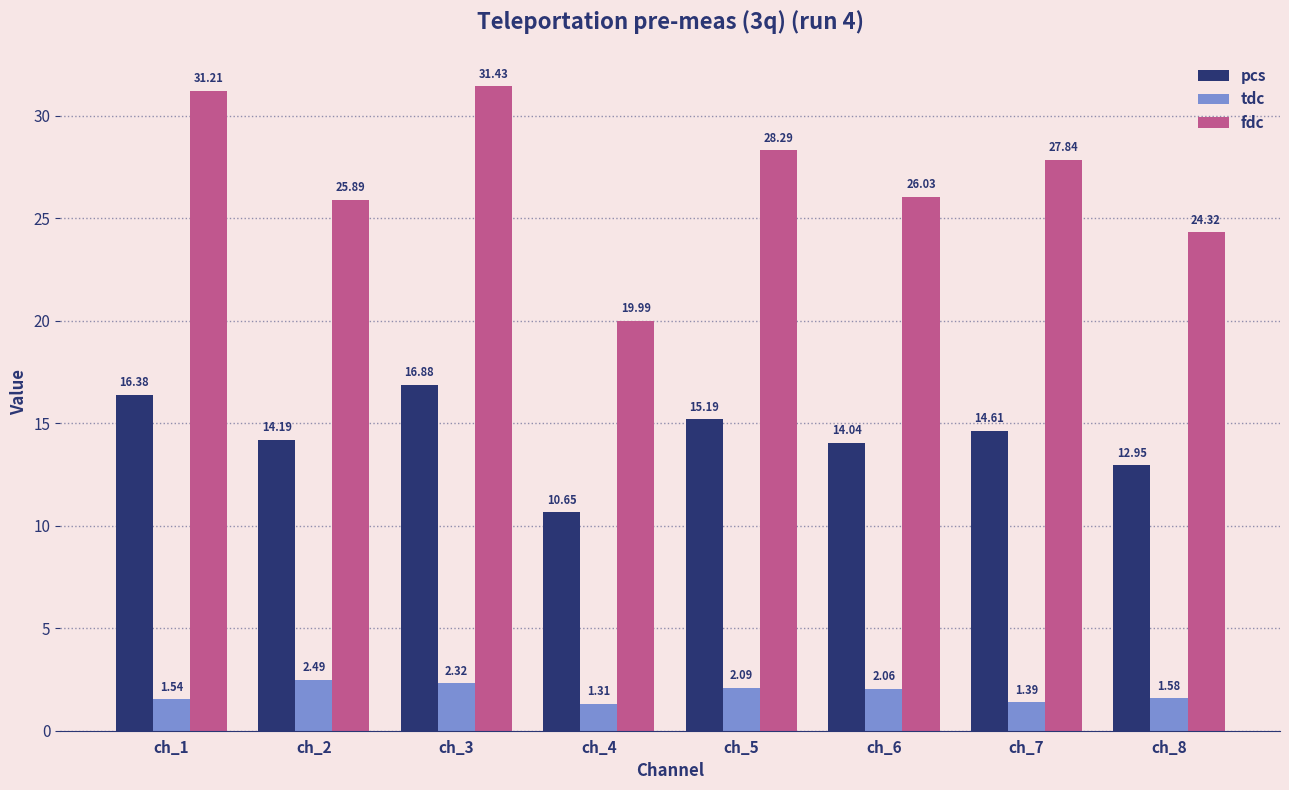

At how many categories does at least one series exceed 9?

8